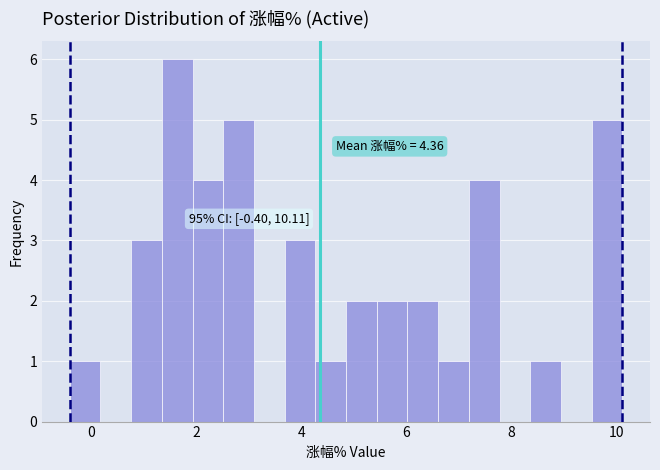

Around what value on the x-axis is the tallest bar? Give the approximate position of its centre, as read against the axis.

1.6